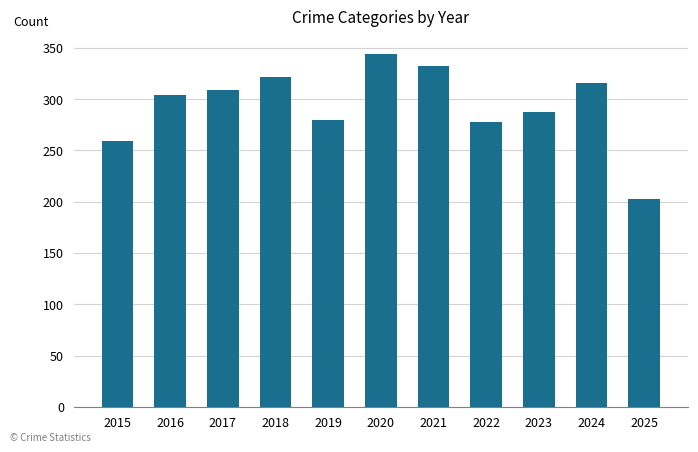

Reading left to right, transcribe all the data shown in this chart.

259	304	309	322	280	344	332	278	287	316	203